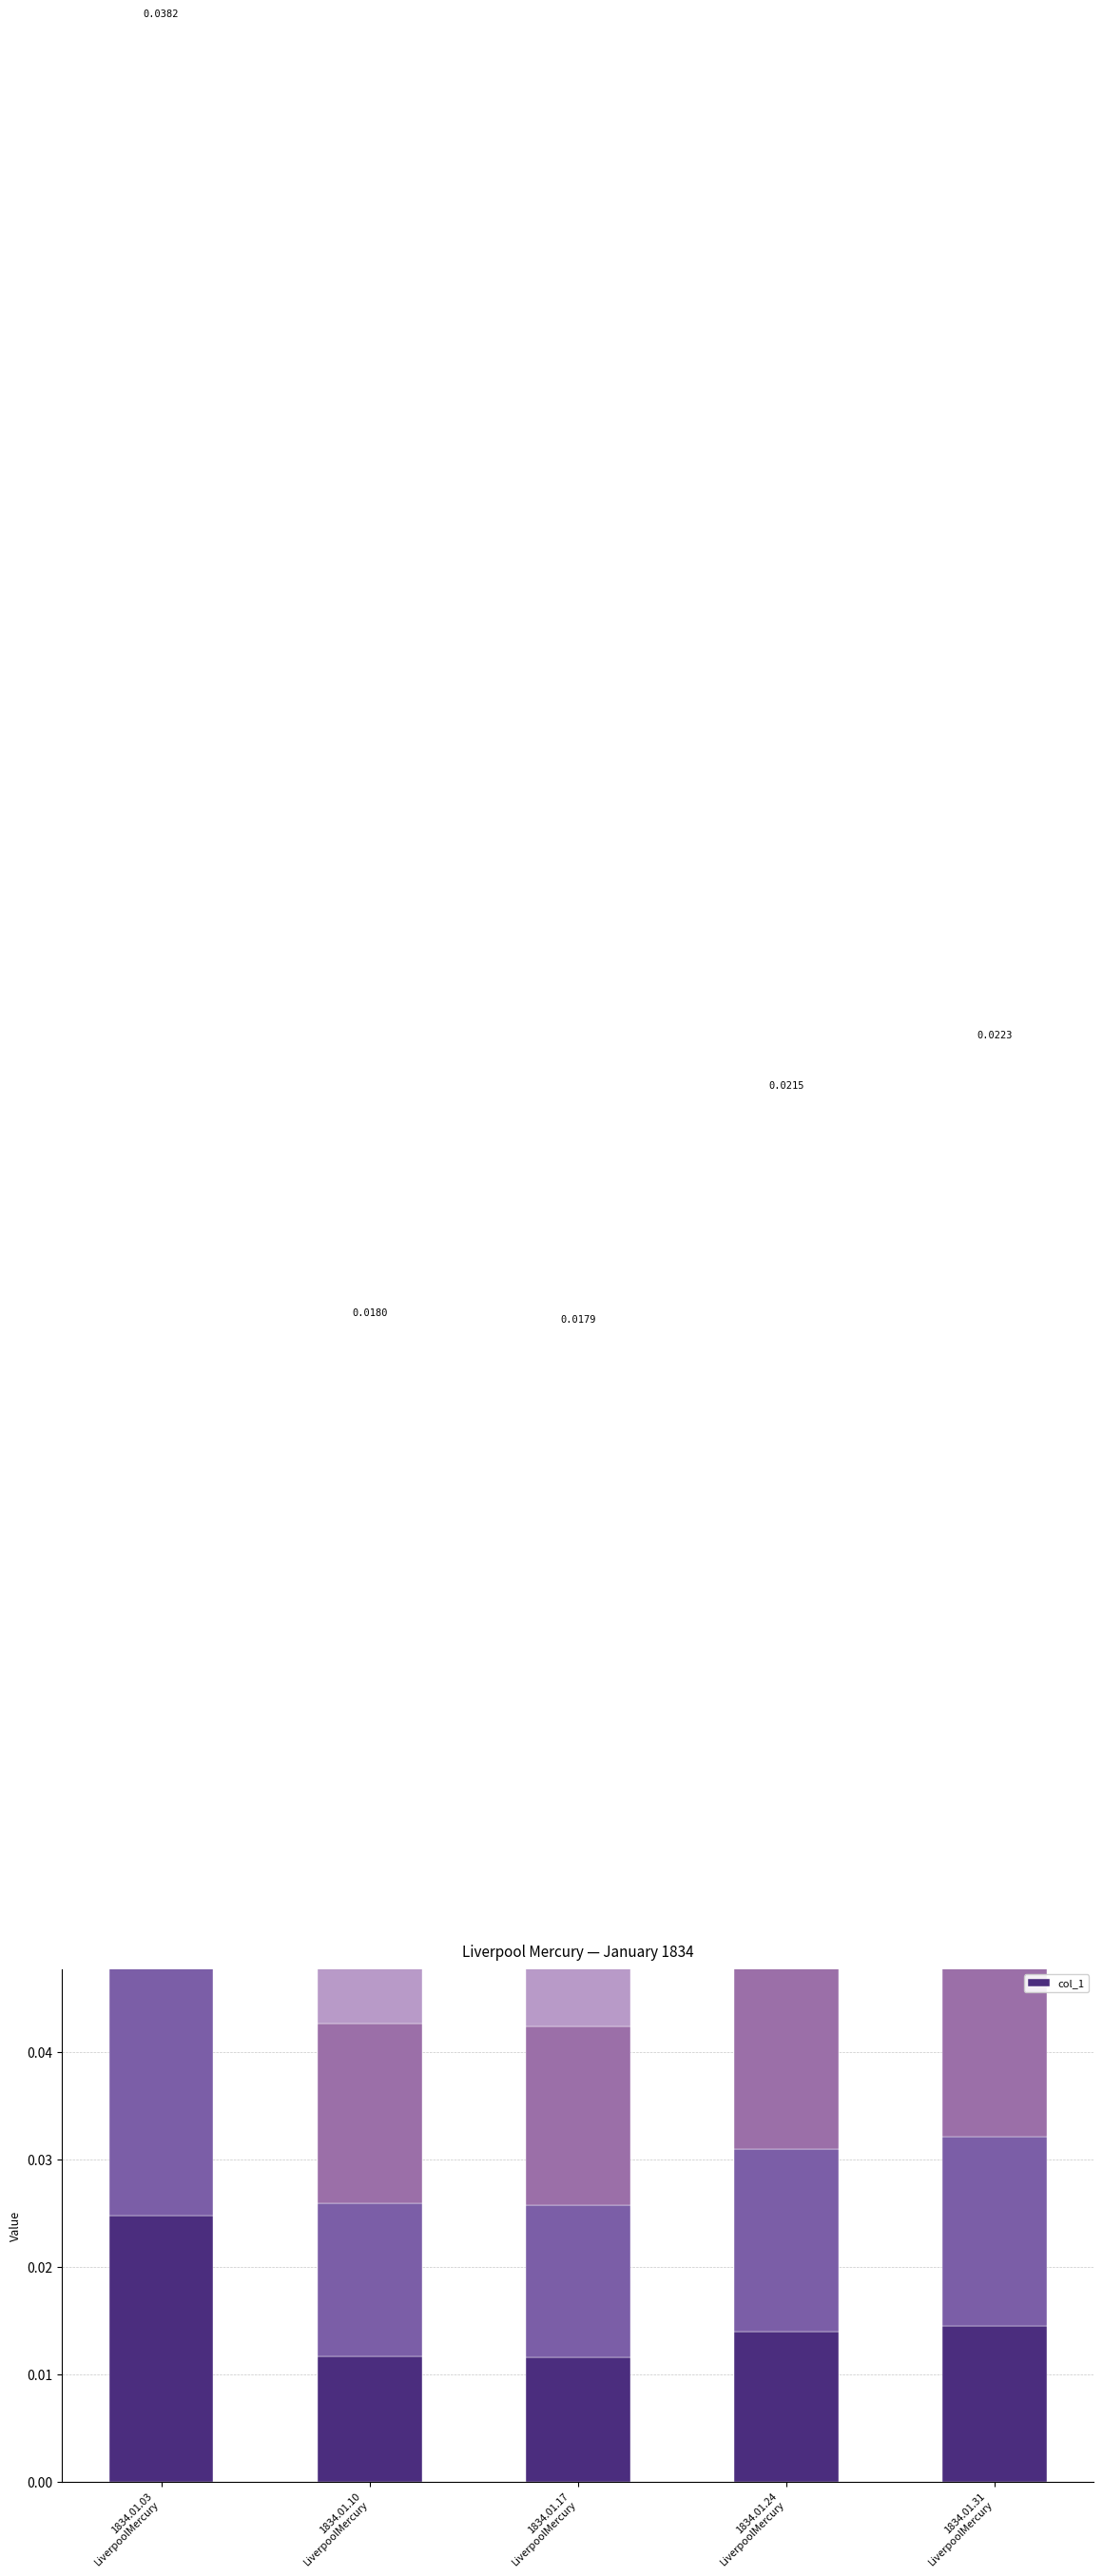

What is the label of the 4th bar from the left?

1834.01.24
LiverpoolMercury